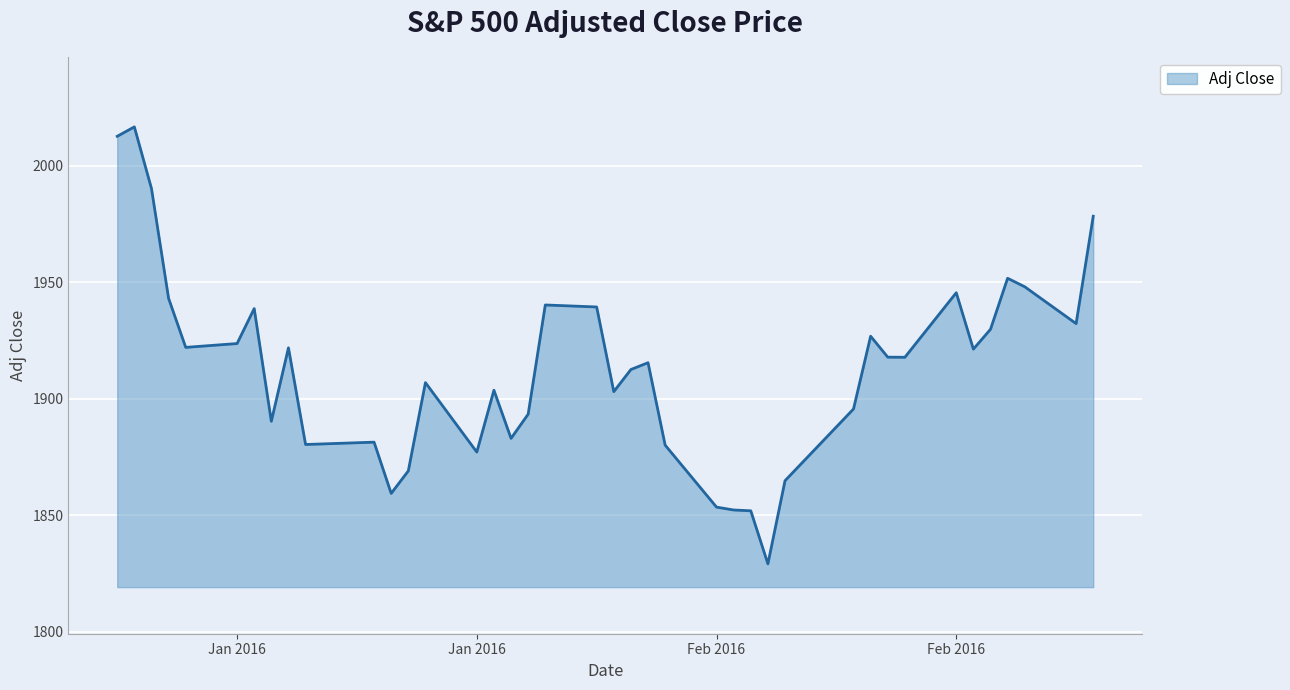

What is the smallest value displayed?

1829.1